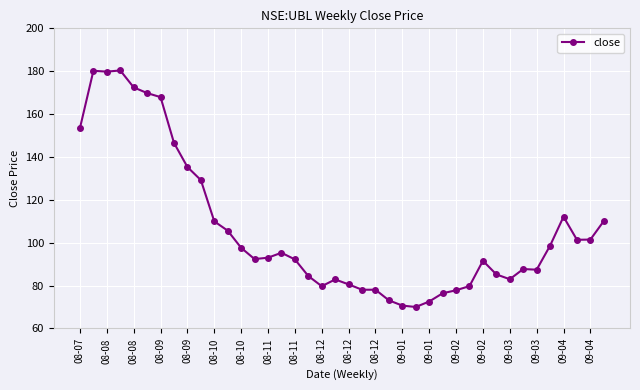

What is the minimum value shown in the chart?

70.0